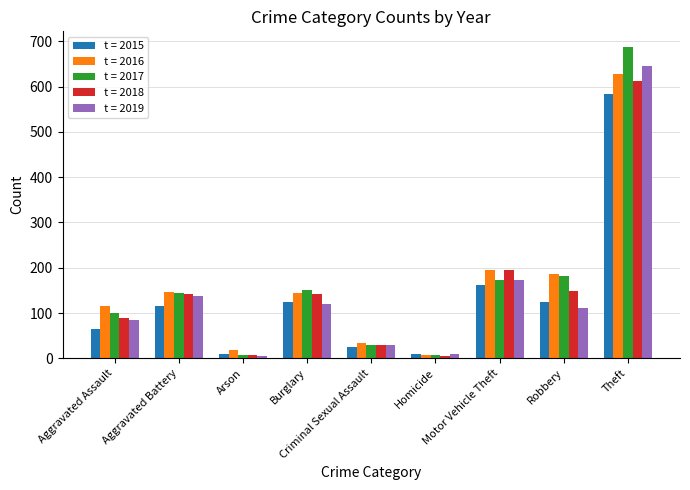

What is the greatest value displayed?

688